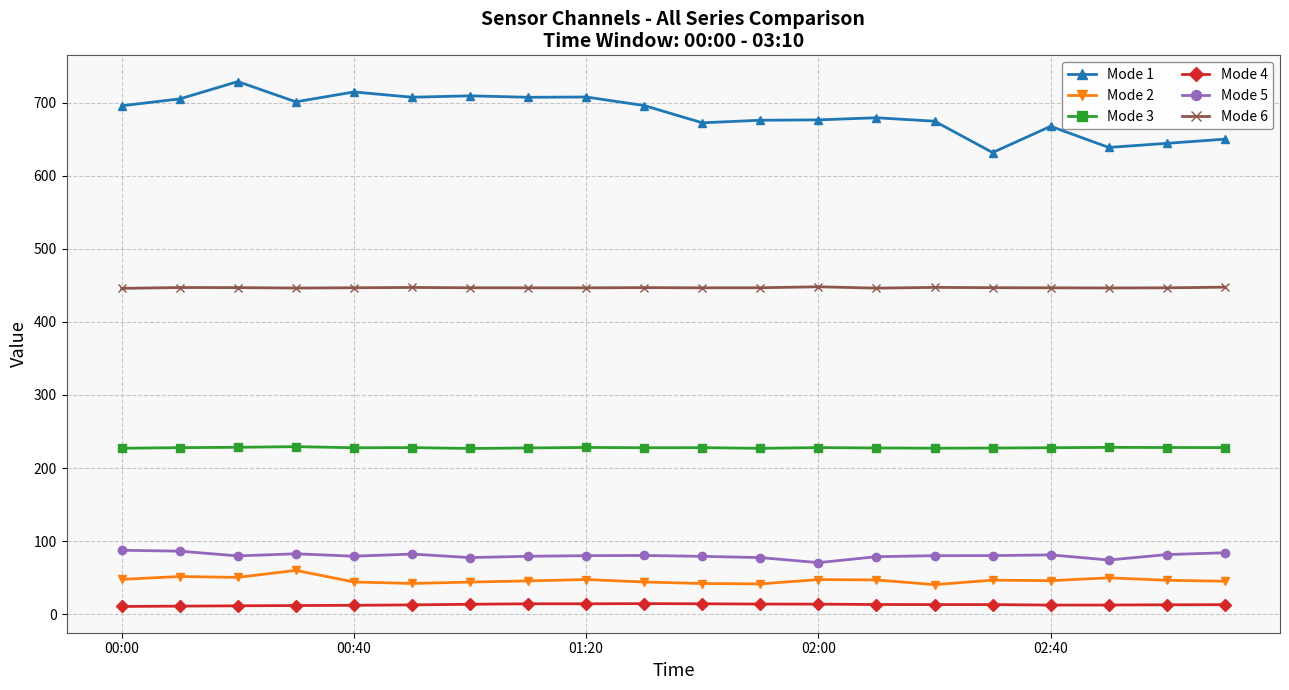

What is the difference between the maximum and minimum values in the Mode 6 series?

2.1